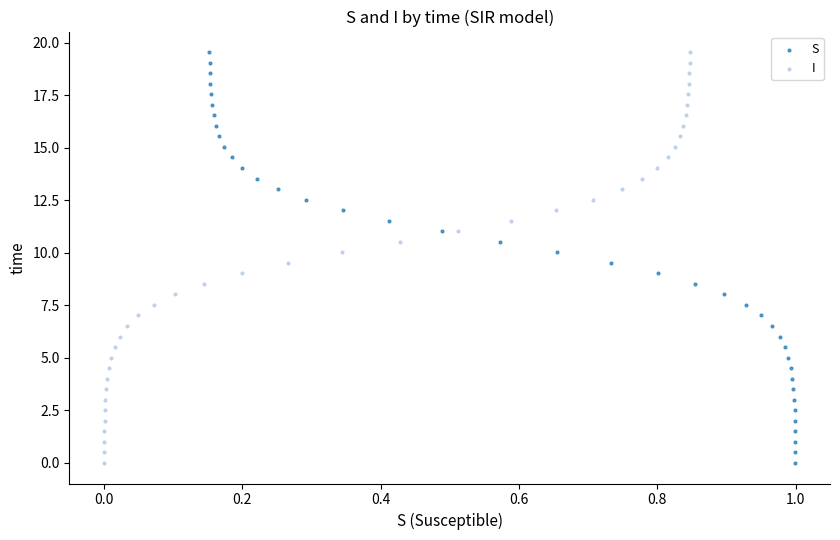

What are all the series names shown in the legend?

S, I